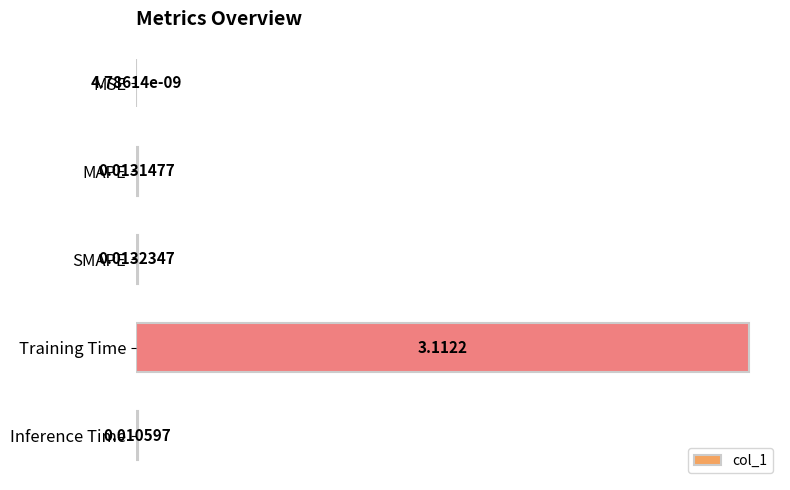

What is the sum of all values?

3.1